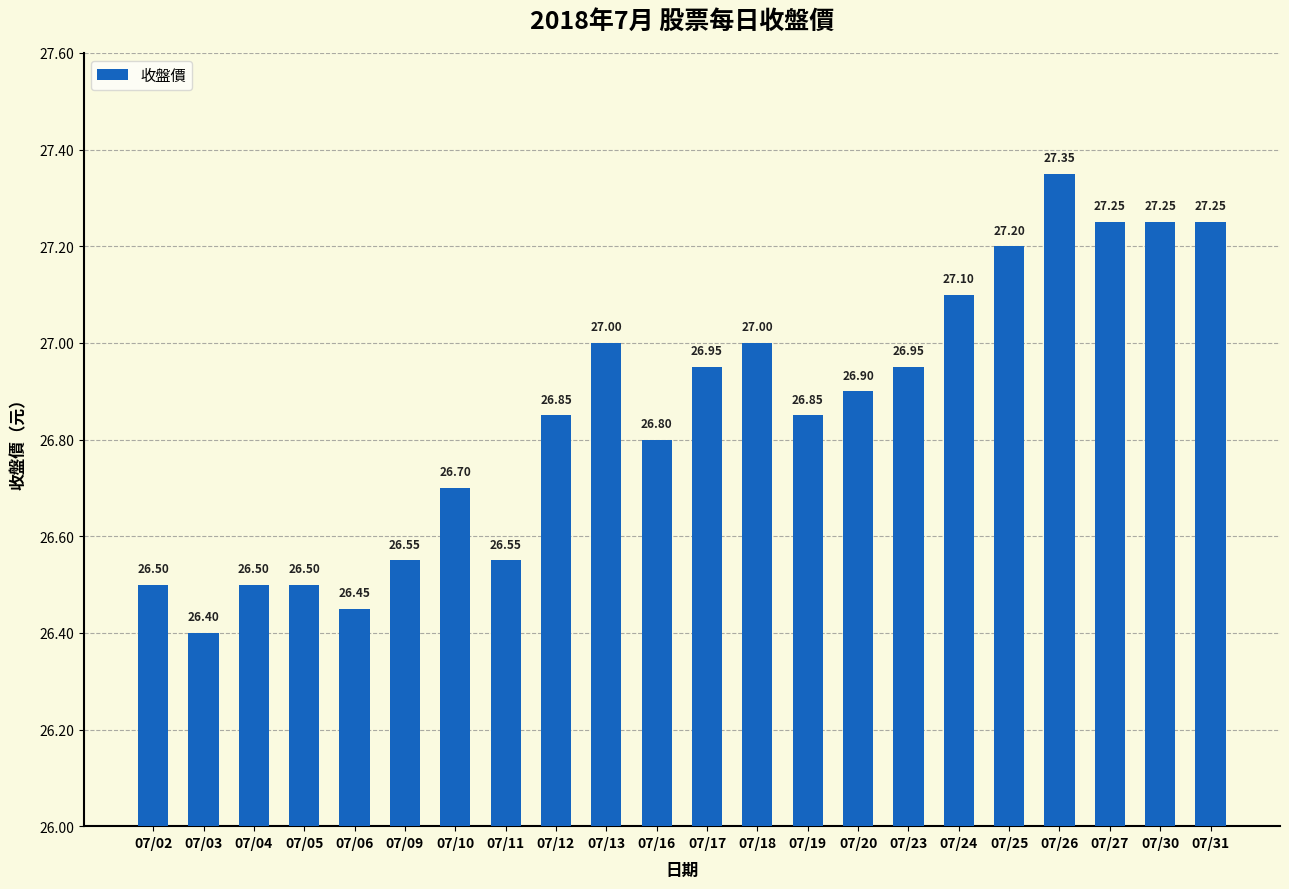

Does the chart contain stacked bars?

No